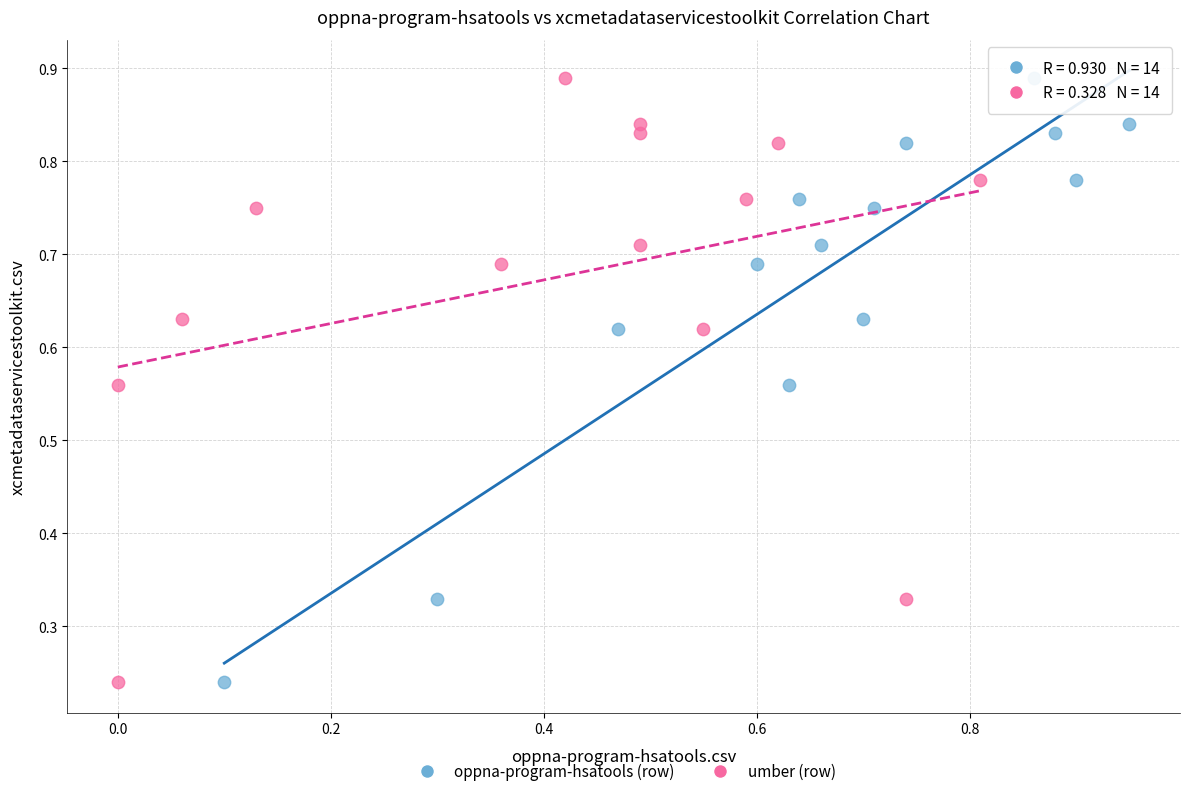

What are all the series names shown in the legend?

oppna-program-hsatools (row), umber (row)